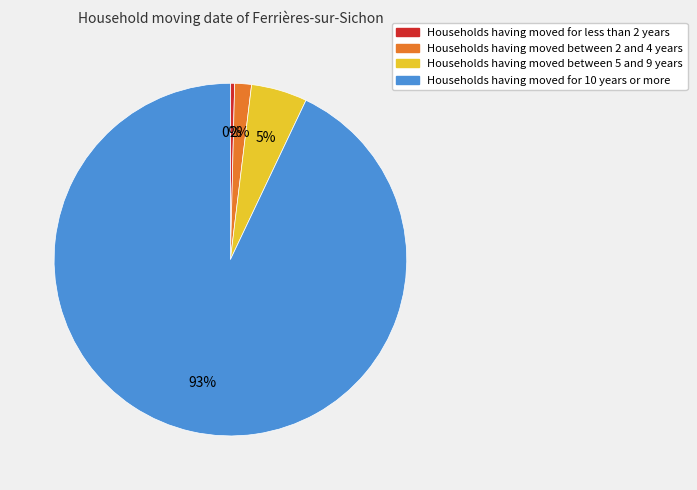

Which slice is the smallest?

Households having moved for less than 2 years